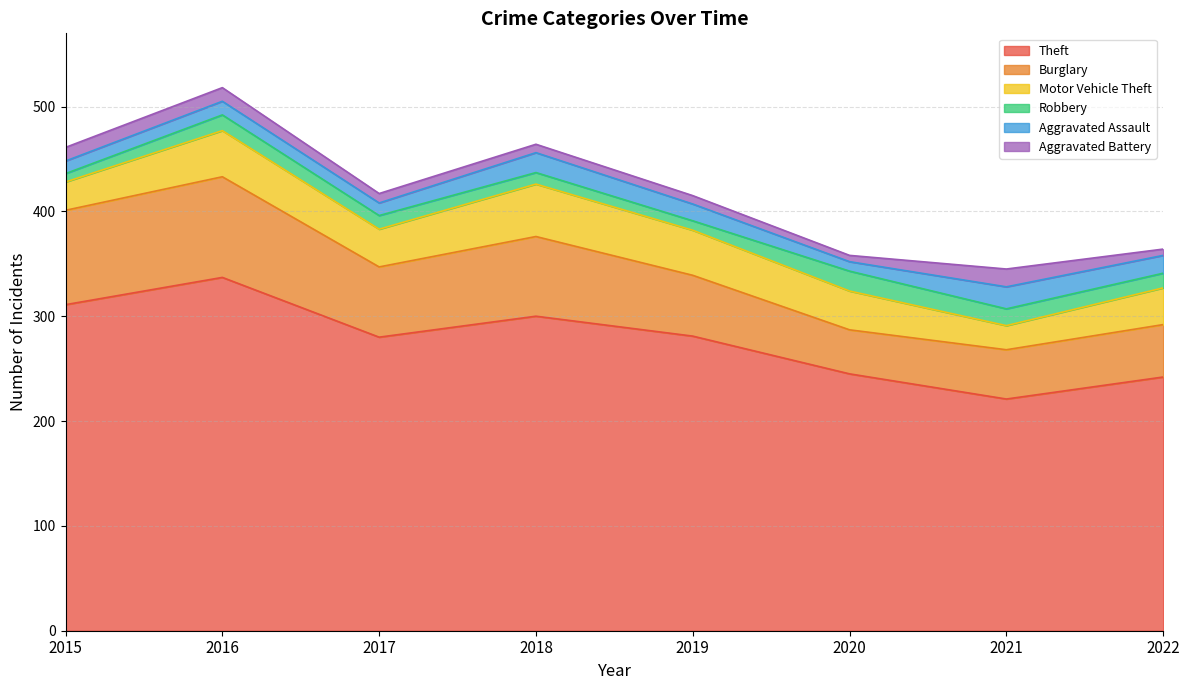

Is the value of Burglary at 2018 greater than the value of Robbery at 2015?

Yes